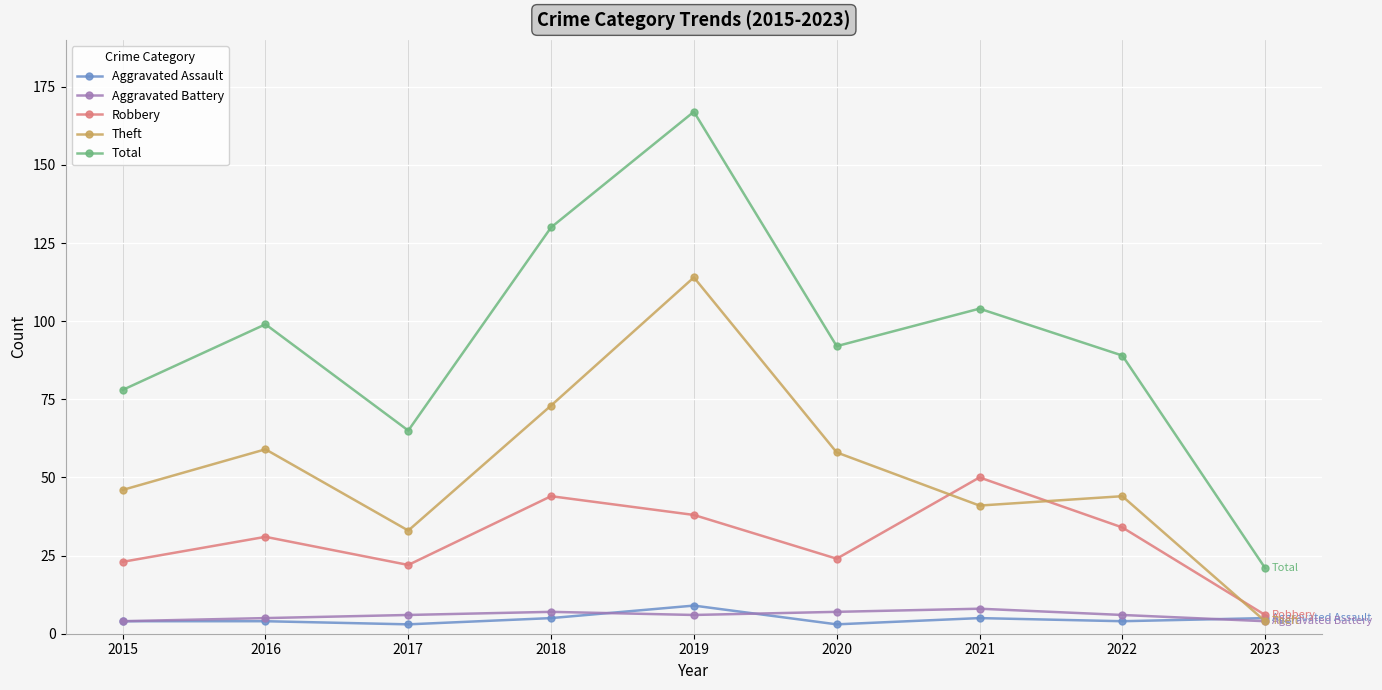

True or false: Aggravated Battery and Robbery intersect in this chart.

False